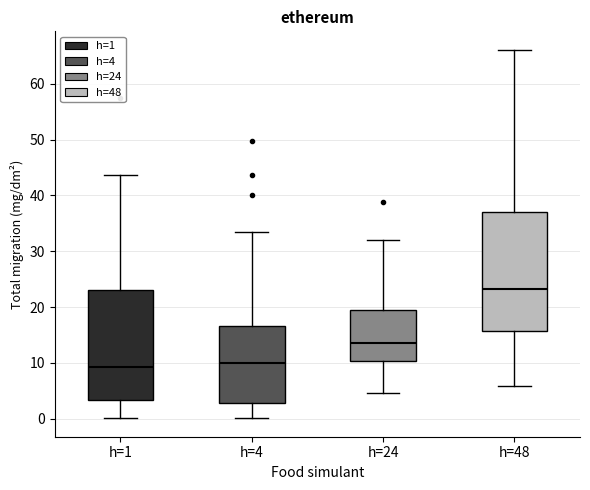

Which box has the highest median line?

h=48